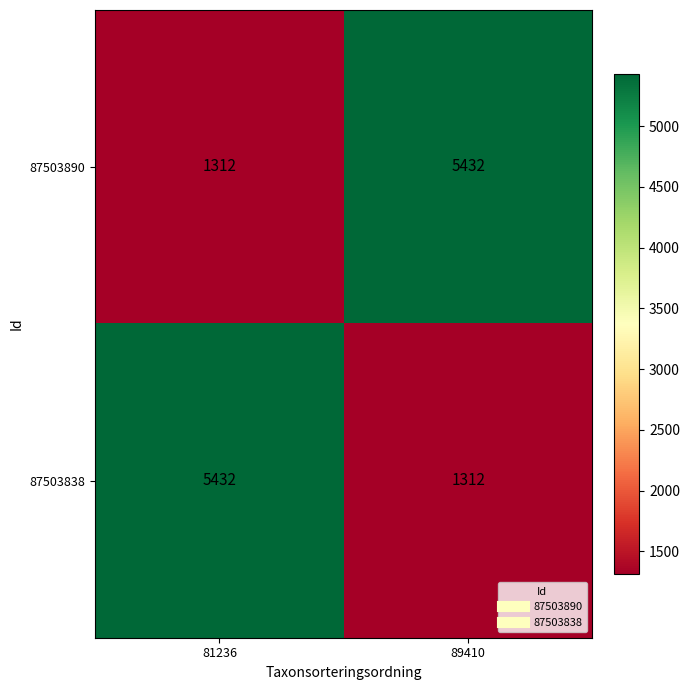

Reading left to right, extract all data points from this chart.

87503890: 1312	5432
87503838: 5432	1312